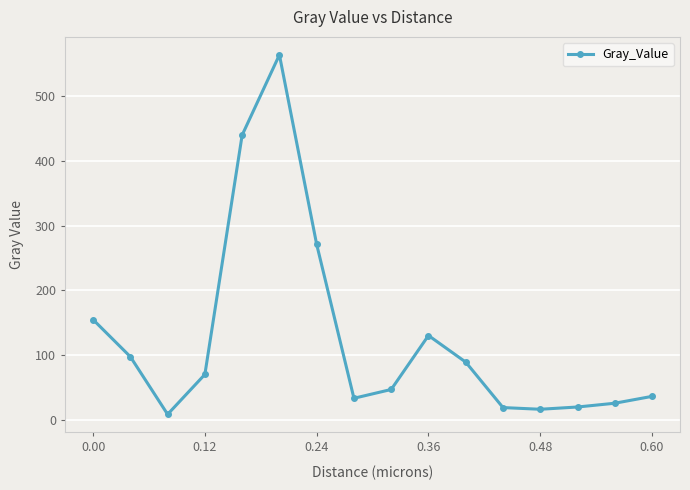

What is the sum of all values?

2019.9